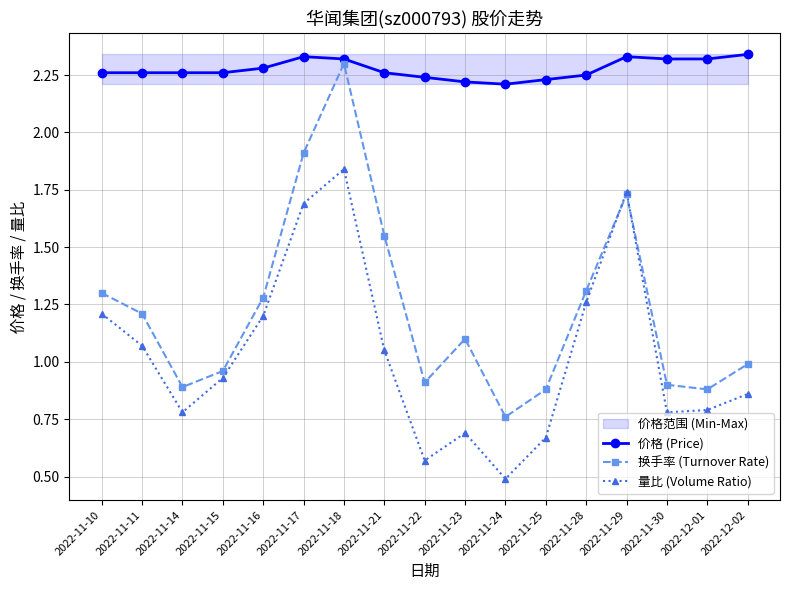

True or false: 价格 (Price) and 量比 (Volume Ratio) cross at least once.

False